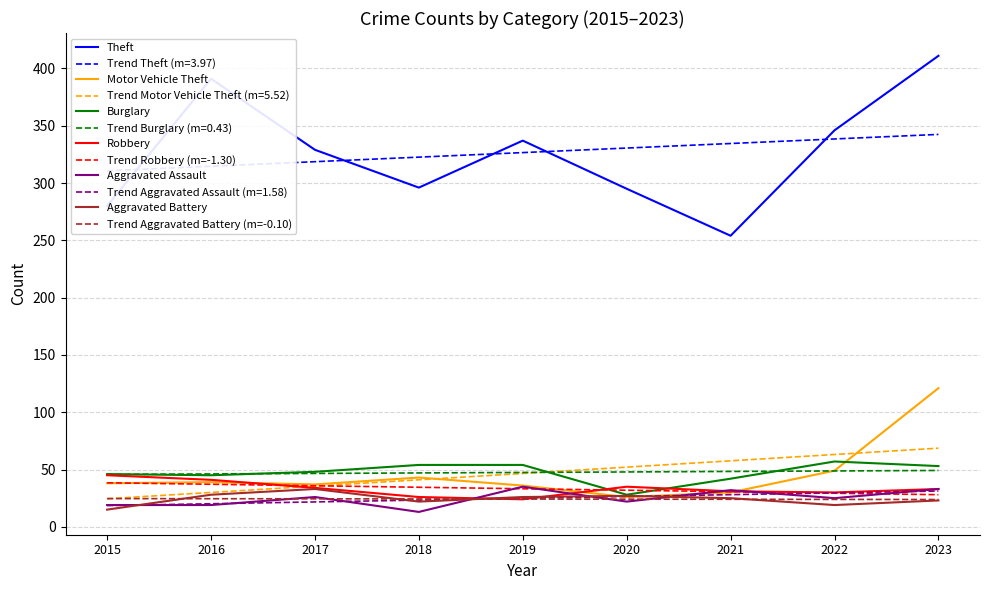

Which series changed the most between 2016 and 2023?

Motor Vehicle Theft